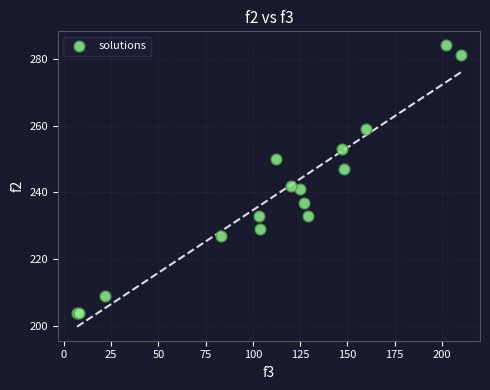

What Y value in the scatter plot is closest to 244?

242